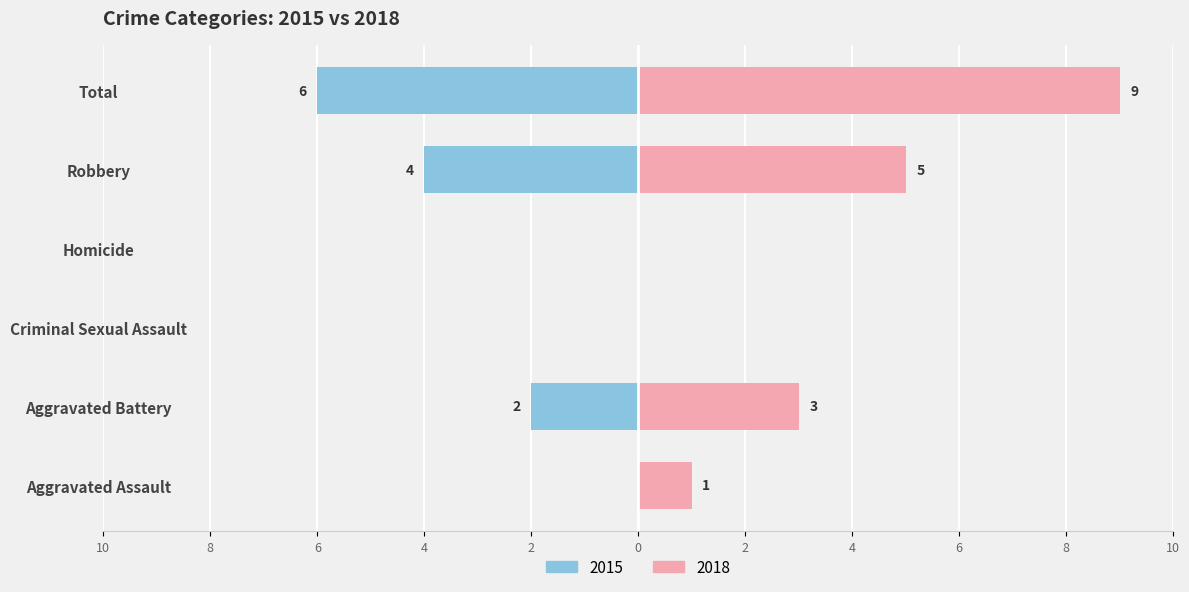

The 2015 series shows 1 at Aggravated Battery. True or false?

False